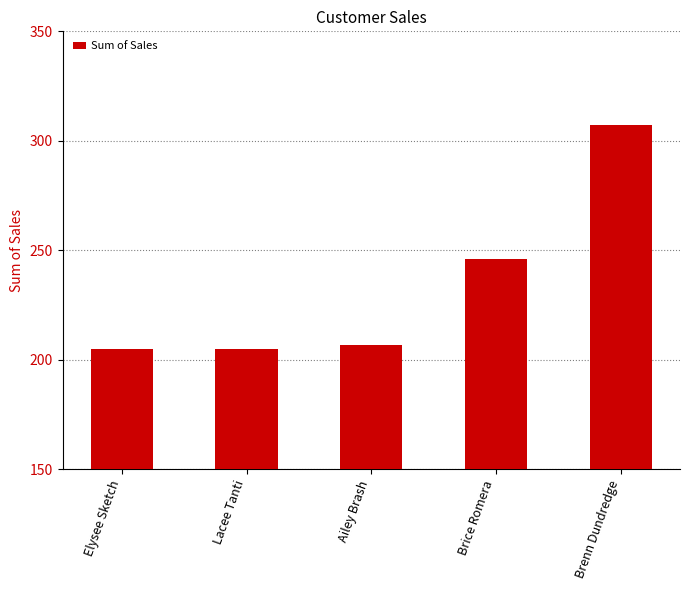

What is the sum of all values?

1169.7